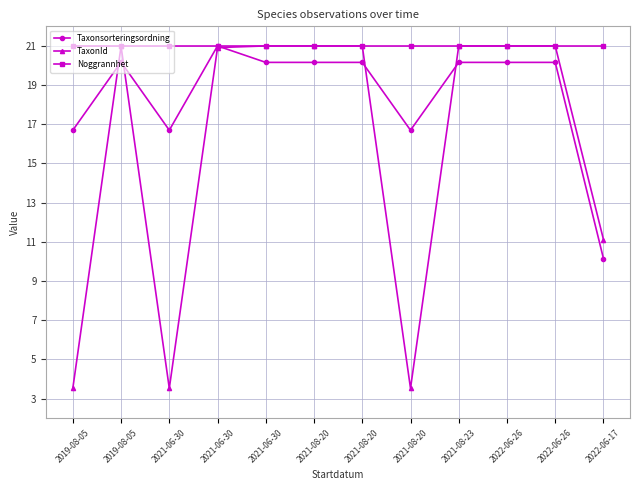

The Noggrannhet series shows 21.0 at 2021-08-20. True or false?

True